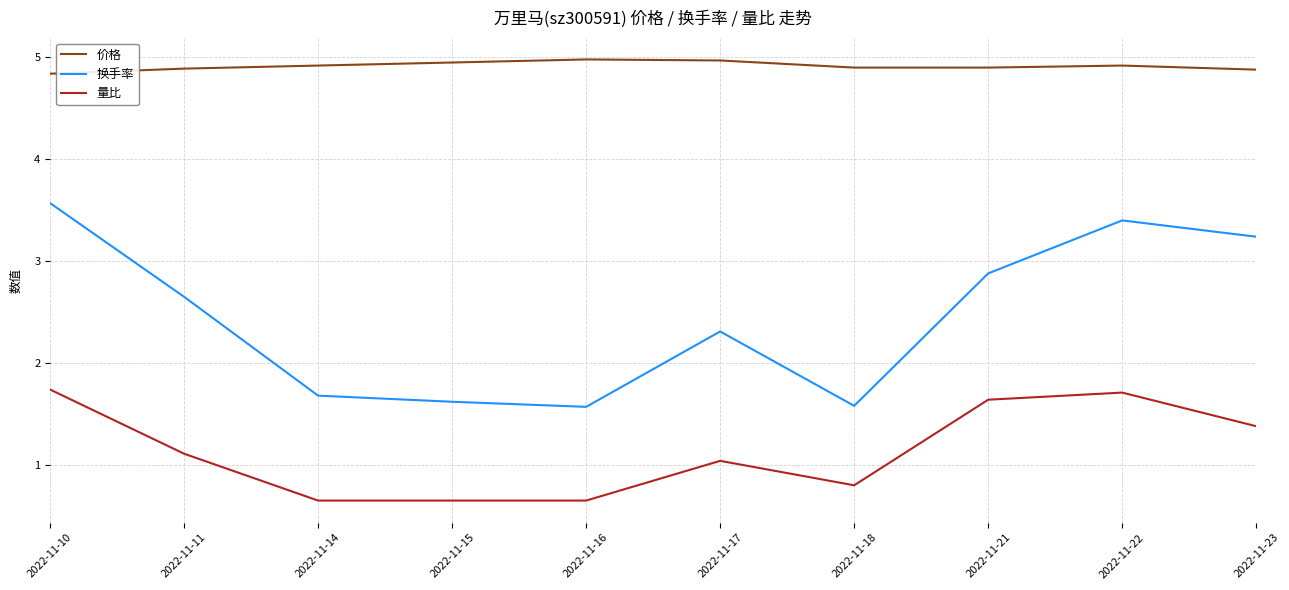

Which series changed the most between 2022-11-14 and 2022-11-23?

换手率